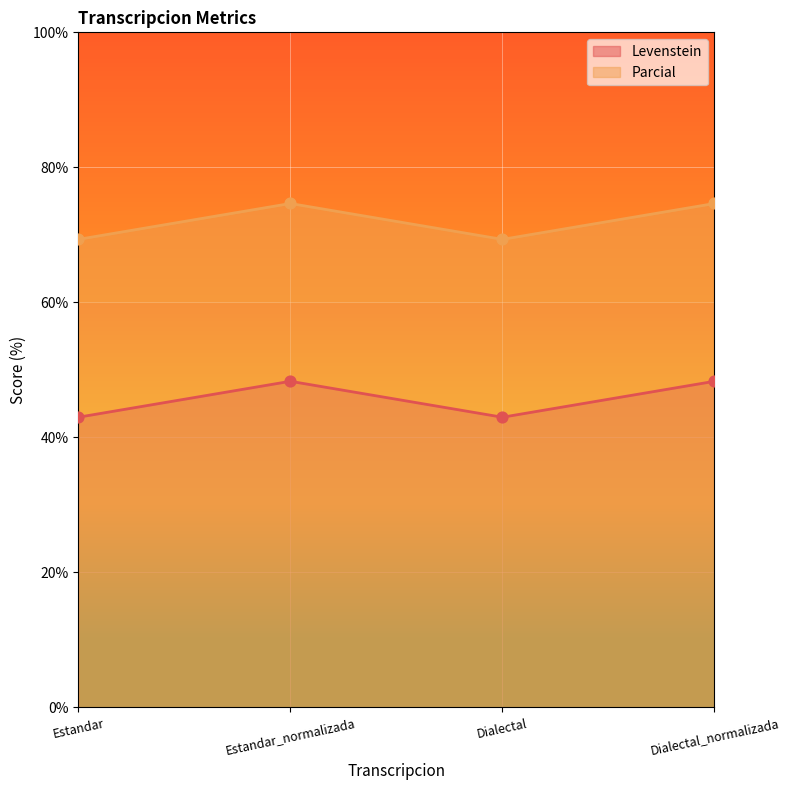

At how many categories does at least one series exceed 58?

4